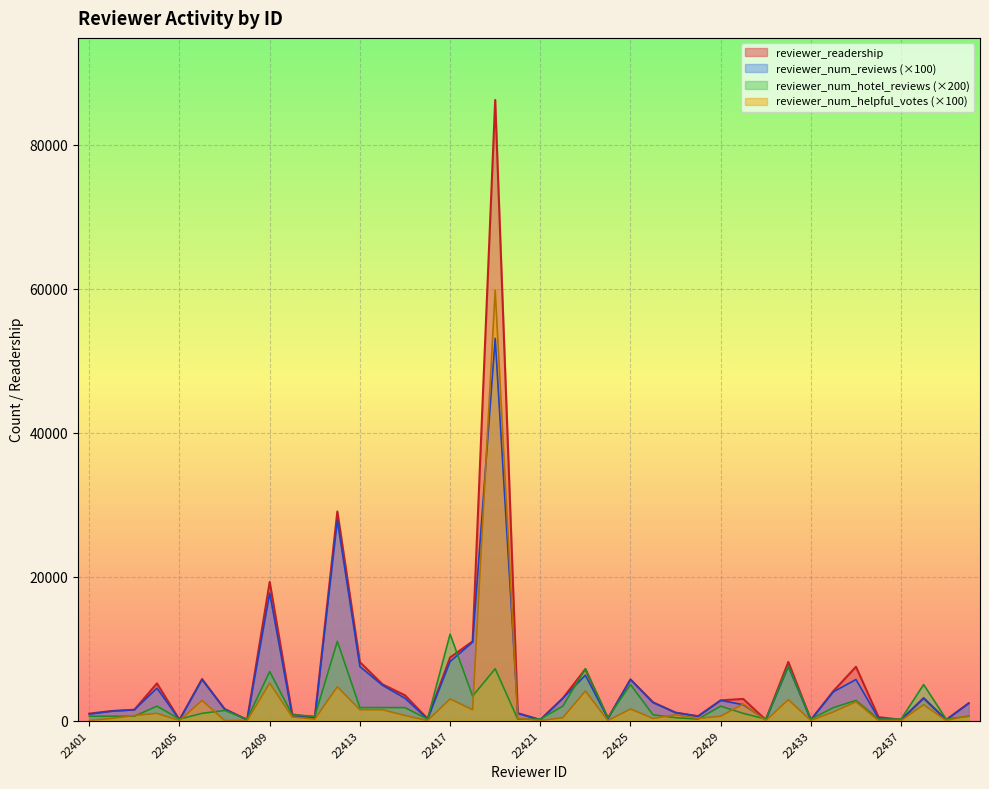

True or false: reviewer_readership and reviewer_num_helpful_votes intersect in this chart.

False